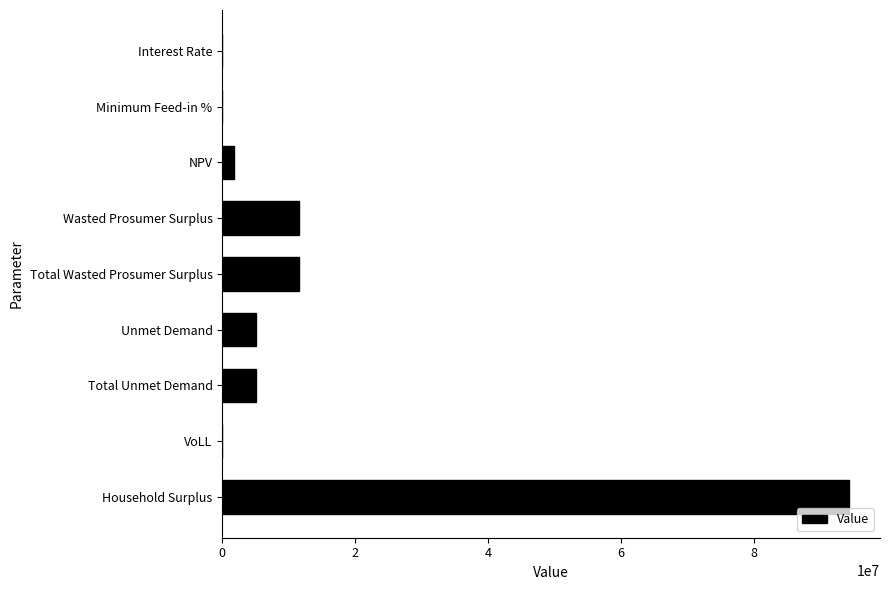

Count the number of data series in this chart.

1